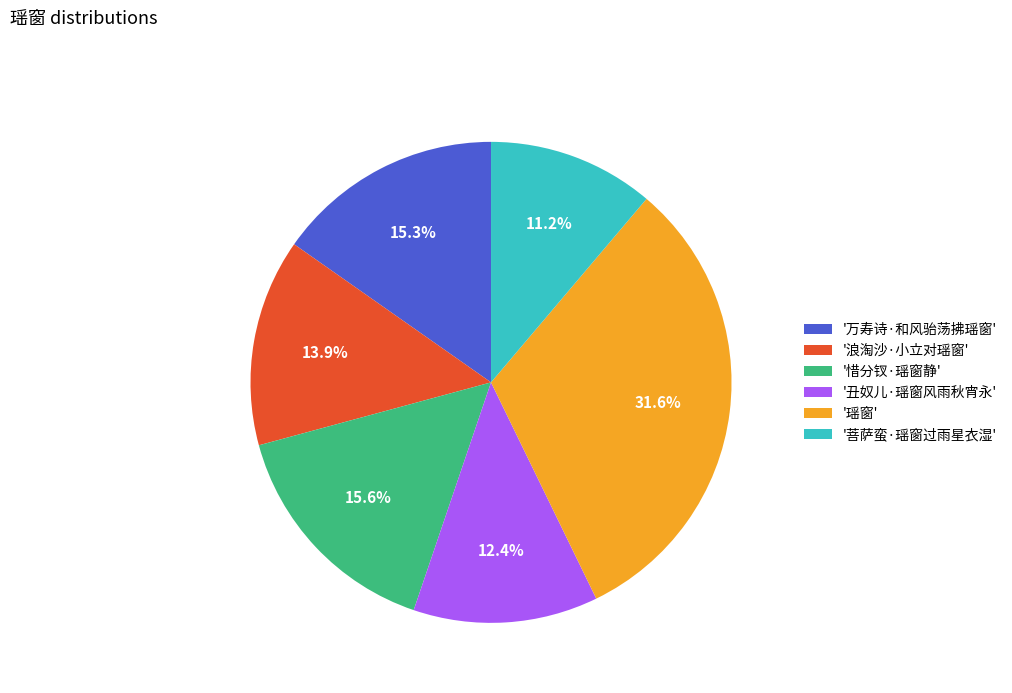

Is '万寿诗·和风骀荡拂瑶窗' the majority of the pie?

No